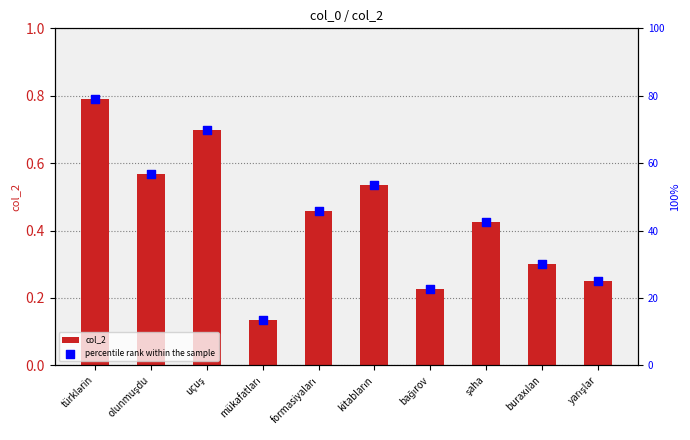

What are all the series names shown in the legend?

col_2, percentile rank within the sample